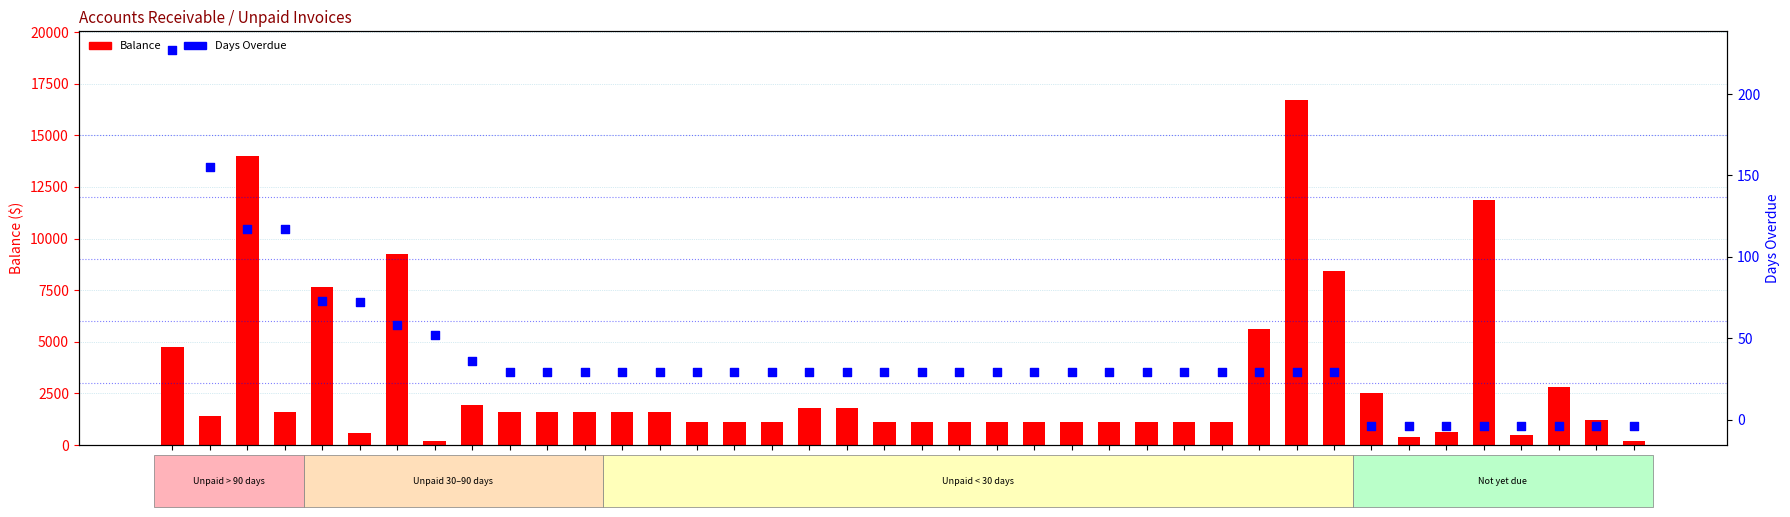

What are all the series names shown in the legend?

Balance, Days Overdue